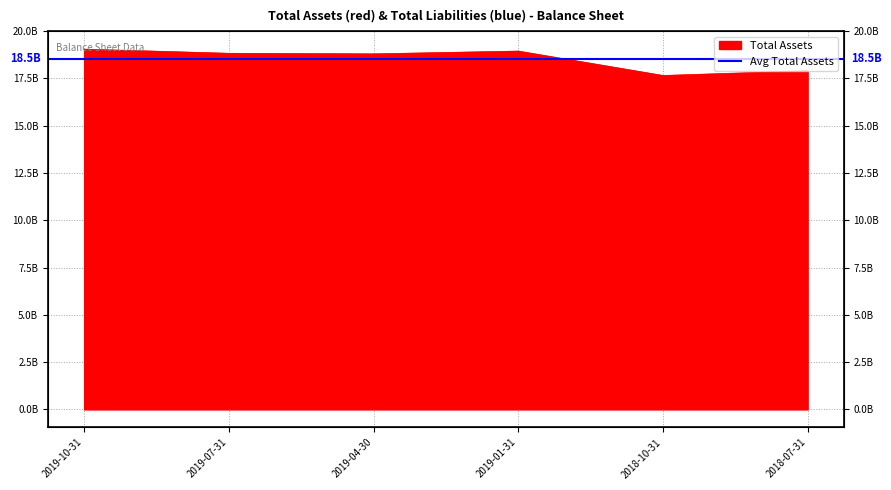

How many data points are above 18805000000?

2